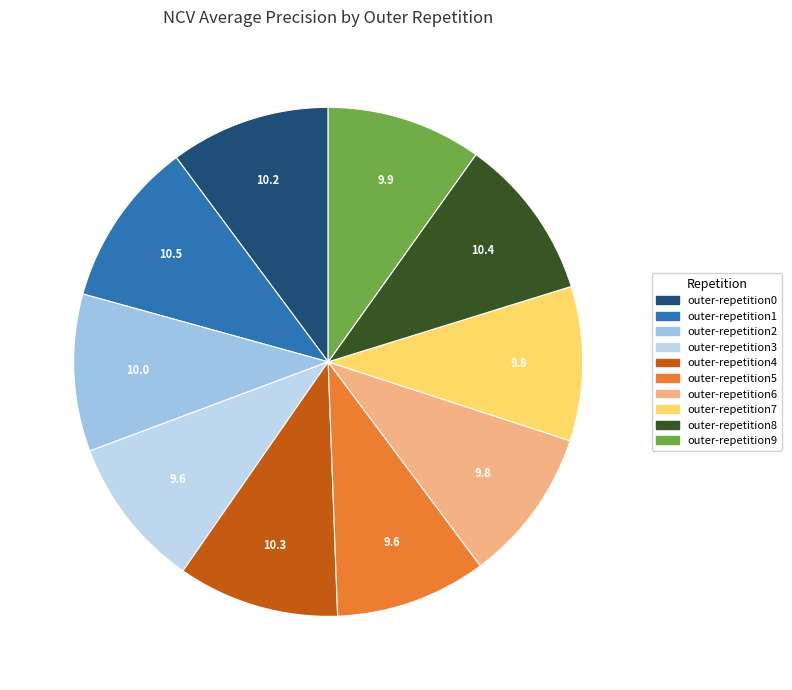

Which slice is the largest?

outer-repetition1